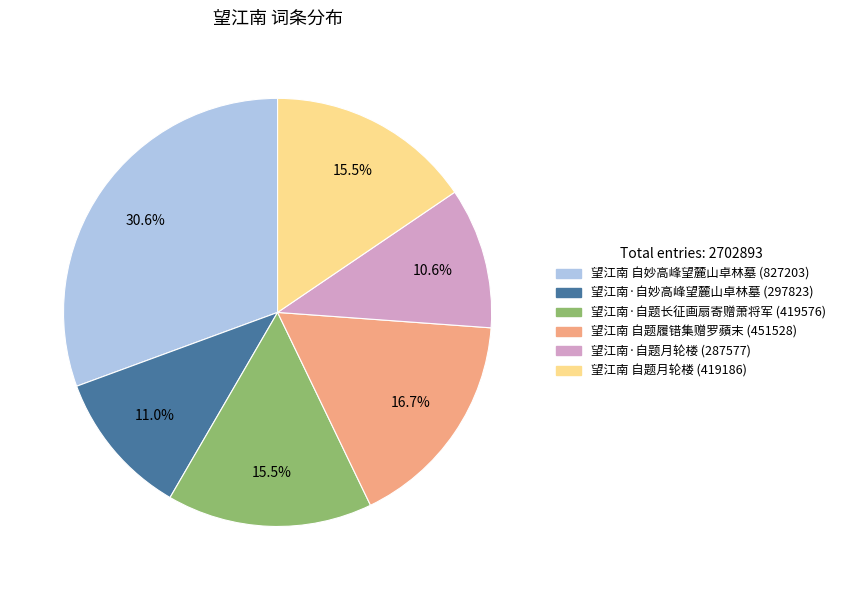

What percentage is the 望江南·自妙高峰望麓山卓林墓 slice, to the nearest percent?

11%